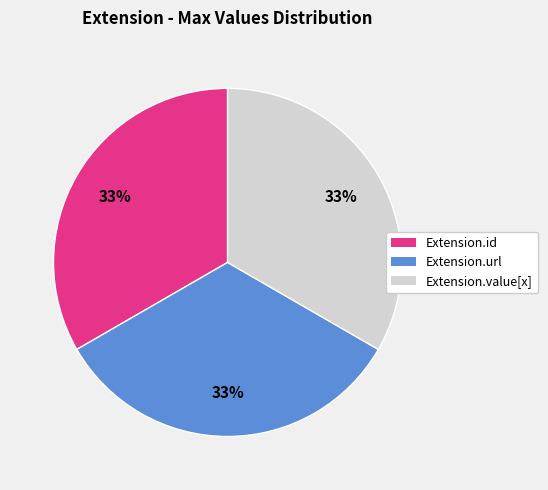

Is there any slice that represents more than half of the pie?

No